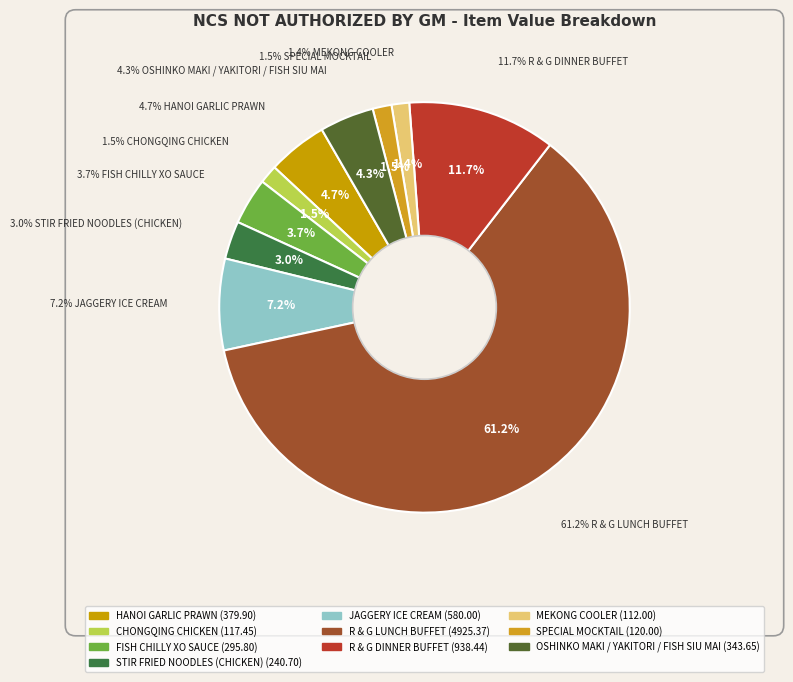

Rank the categories by value from highest to lowest.

R & G LUNCH BUFFET, R & G DINNER BUFFET, JAGGERY ICE CREAM, HANOI GARLIC PRAWN, OSHINKO MAKI / YAKITORI / FISH SIU MAI, FISH CHILLY XO SAUCE, STIR FRIED NOODLES (CHICKEN), SPECIAL MOCKTAIL, CHONGQING CHICKEN, MEKONG COOLER